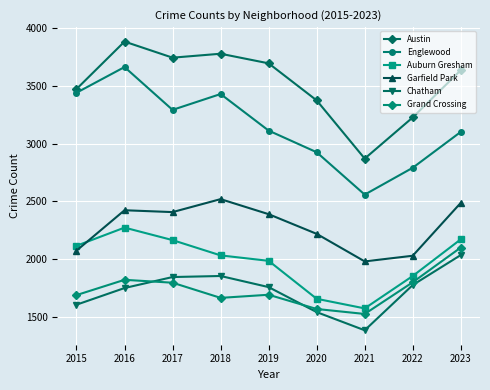

In Garfield Park, how many points are higher than both neighbors (excluding endpoints)?

2